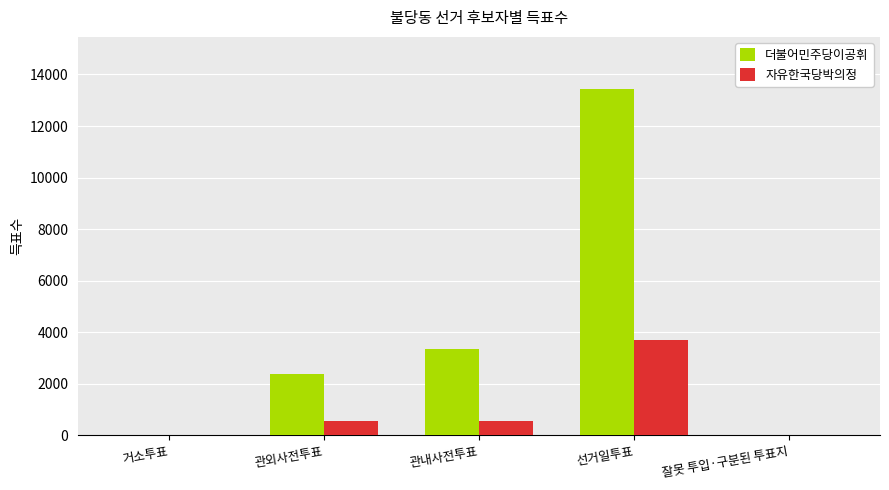

Which series has the widest spread of values?

더불어민주당이공휘